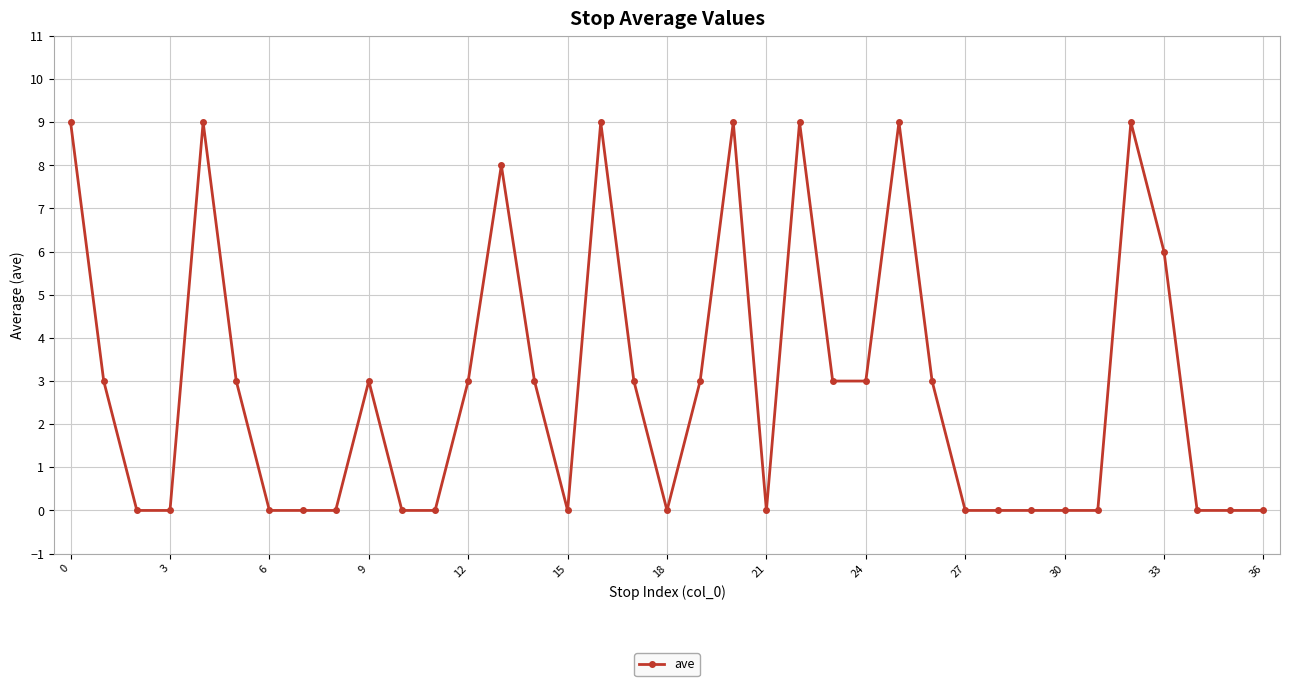

True or false: there are more than 1 points higher than both neighbors.

True